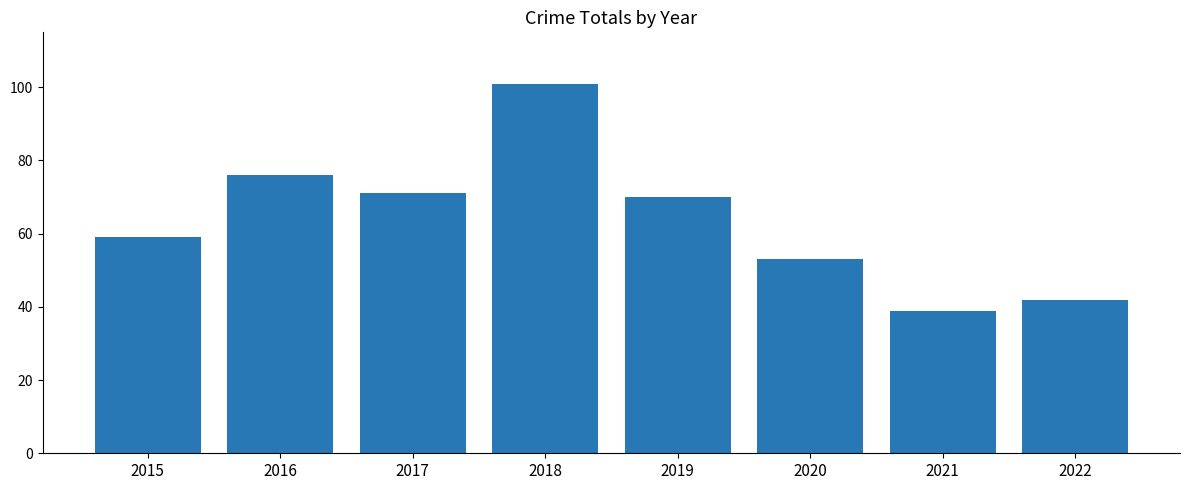

True or false: the data shows 101 at 2018.

True